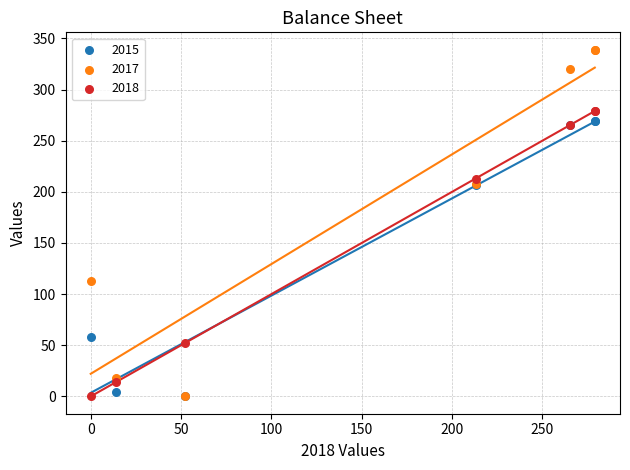

What are all the series names shown in the legend?

2015, 2017, 2018